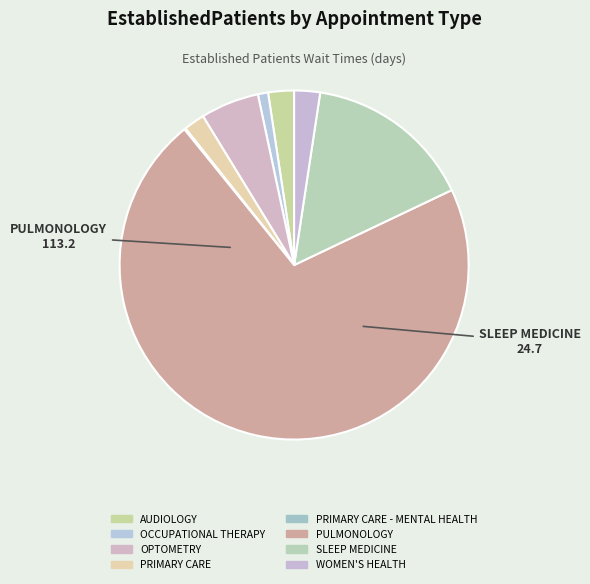

What percentage is the PULMONOLOGY slice, to the nearest percent?

71%